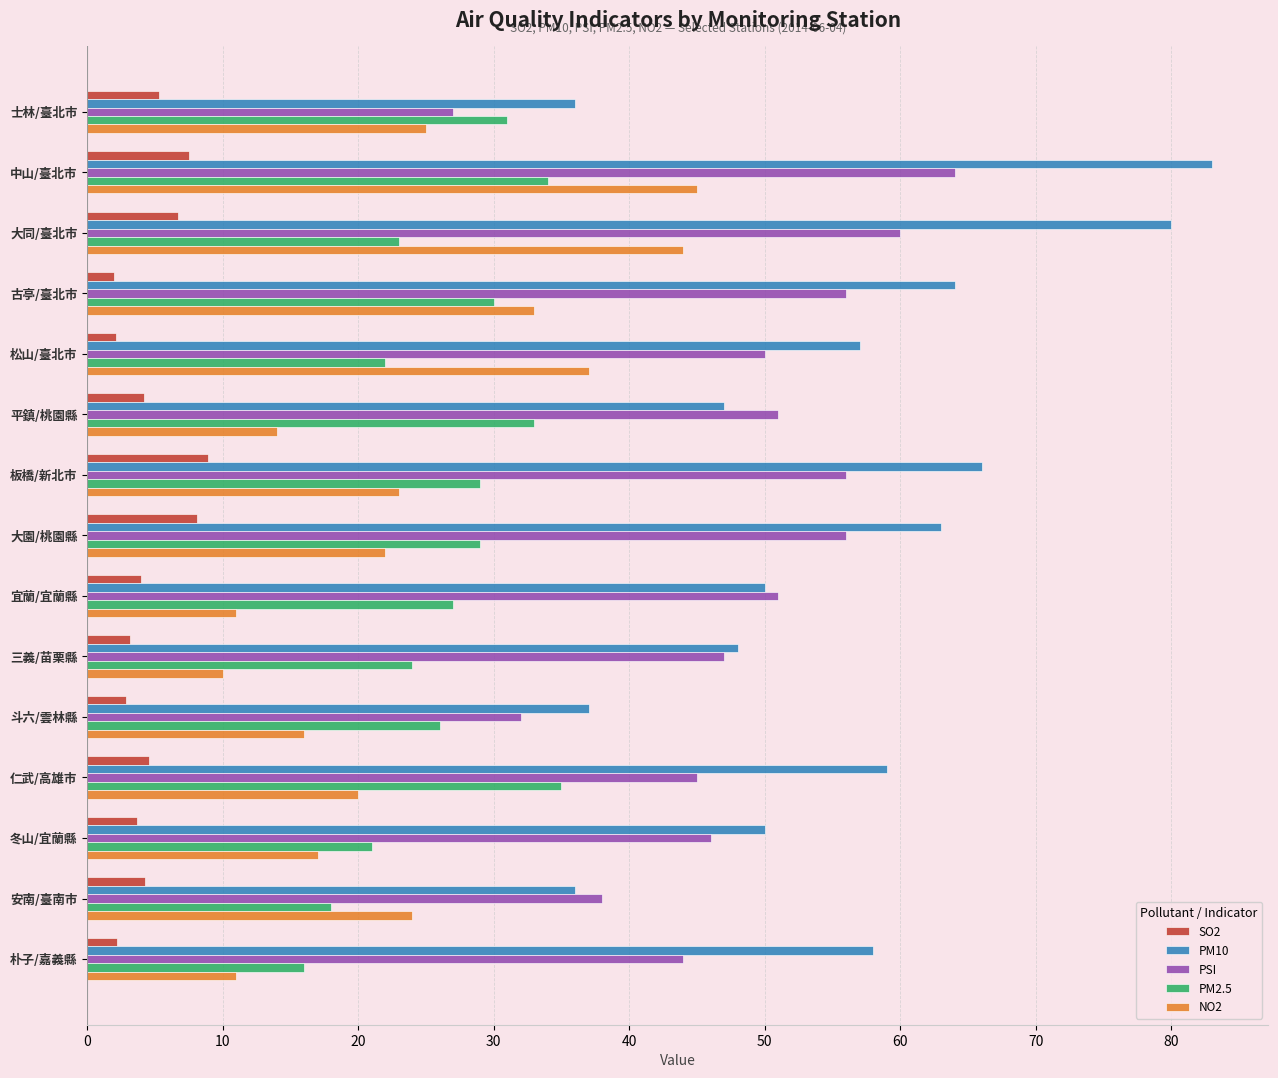

What is the difference between the second highest and second lowest values in the PM2.5 series?

16.0